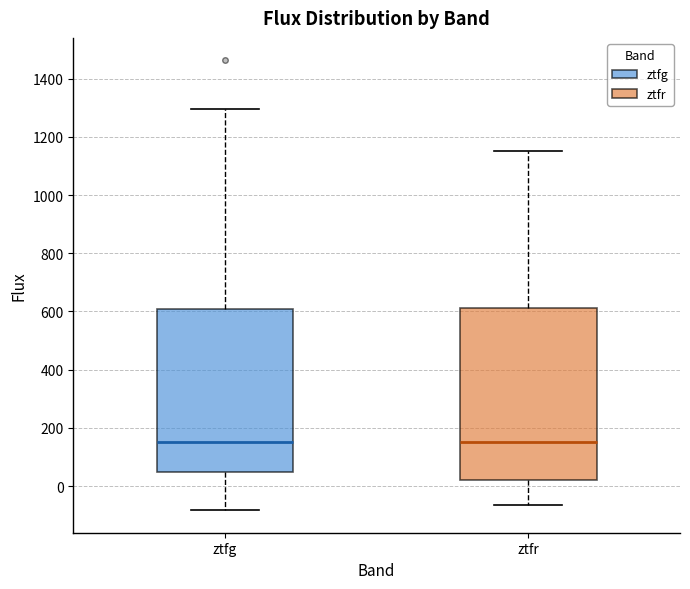

Reading left to right, read every box against the y-axis: the position of its median line, the range the box covers, and the ends of its whiskers. The values are not printed on the chart, so give them approximately, as read against the axis.

ztfg: median 140, box 40 to 600, whiskers -80 to 1300
ztfr: median 160, box 20 to 620, whiskers -60 to 1160